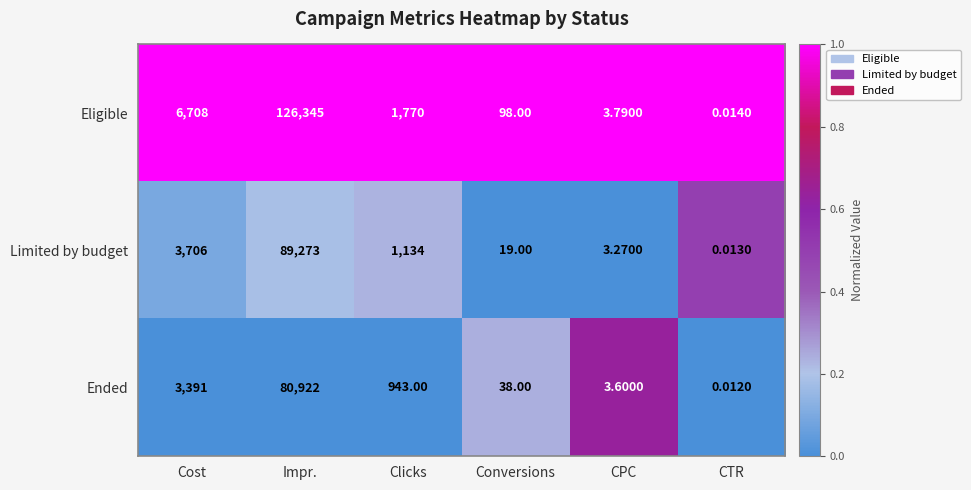

Rank the series by their maximum value, from highest to lowest.

Eligible, Limited by budget, Ended